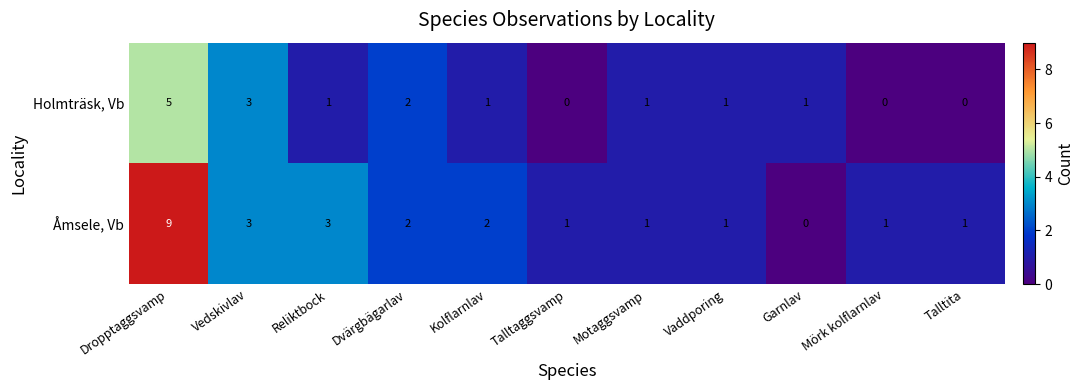

Which series has the widest spread of values?

Åmsele, Vb